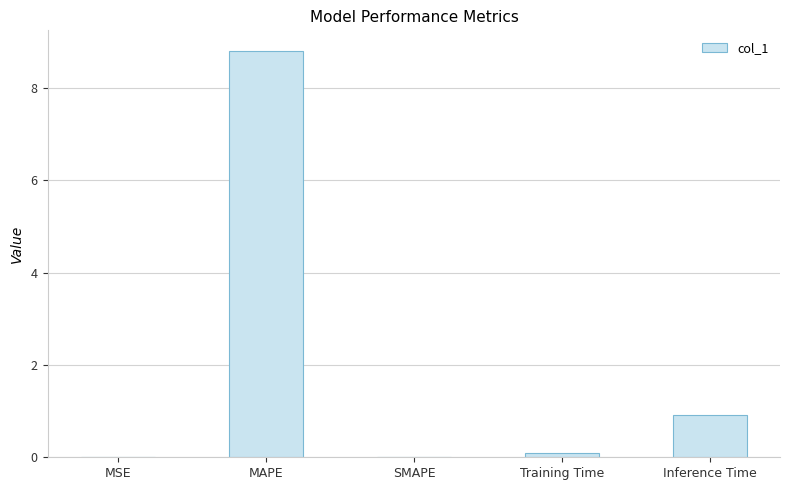

Which category has the lowest value across all series?

SMAPE